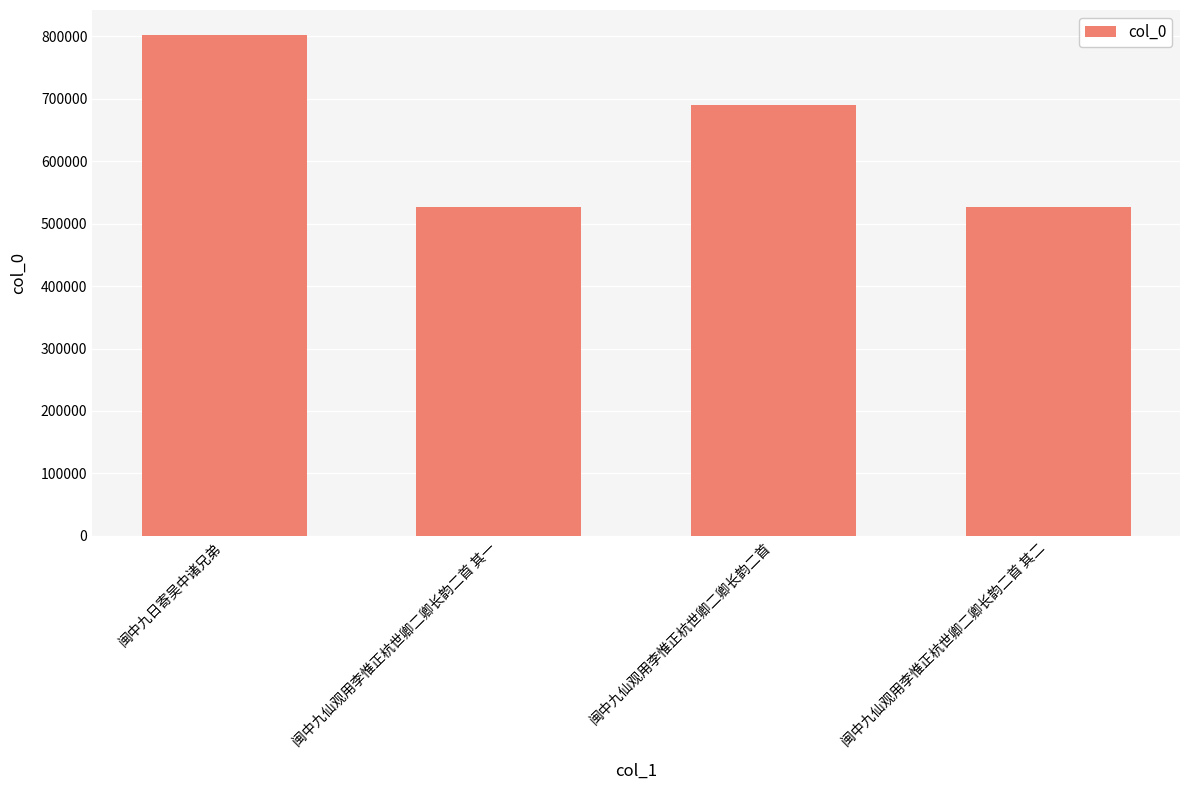

At which label is the value closest to 664175?

闽中九仙观用李惟正杭世卿二卿长韵二首